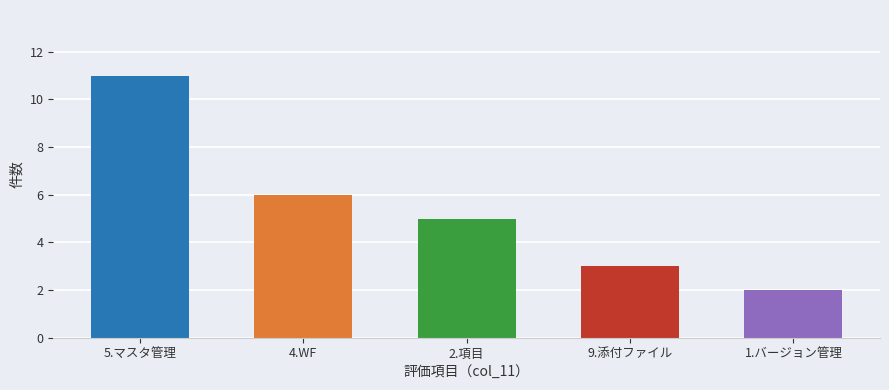

Reading left to right, what are all the values shown in this chart?

11	6	5	3	2